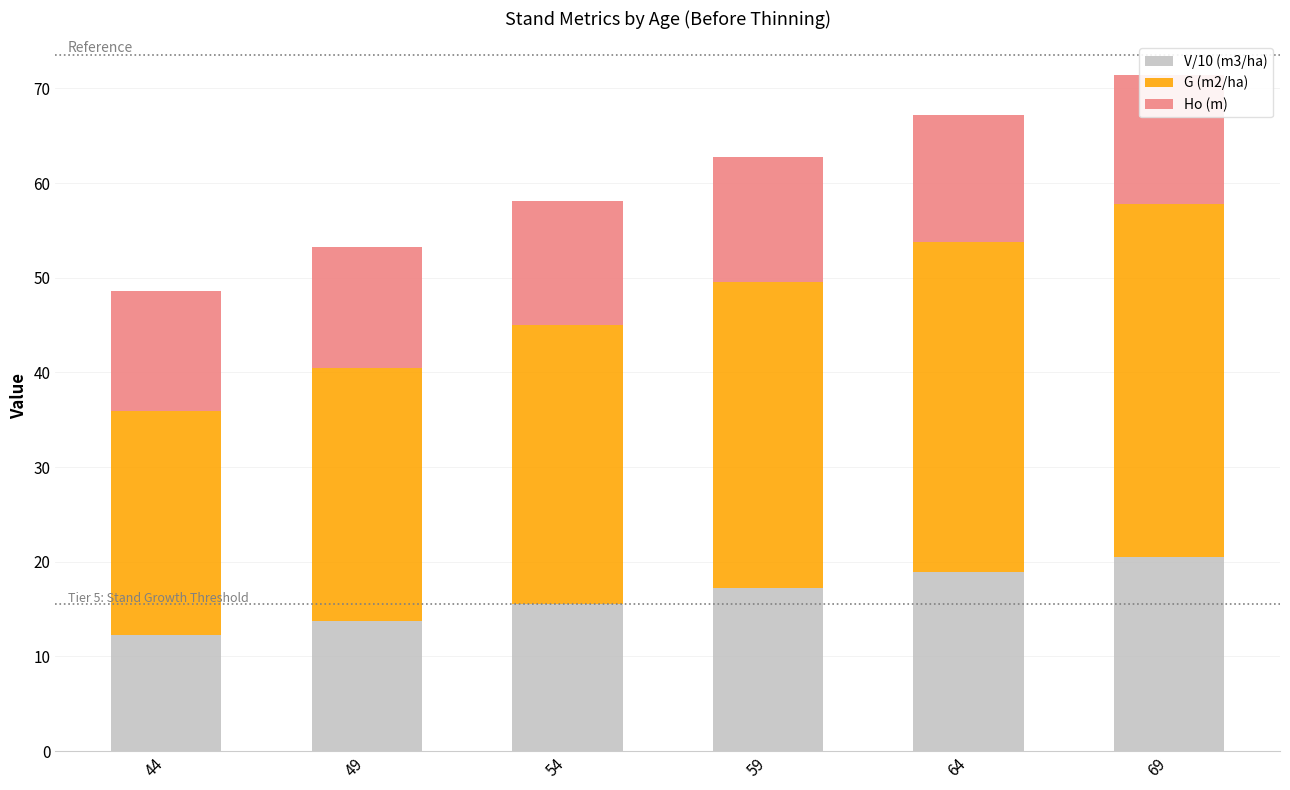

How many values in the G (m2/ha) series are below 32?

3